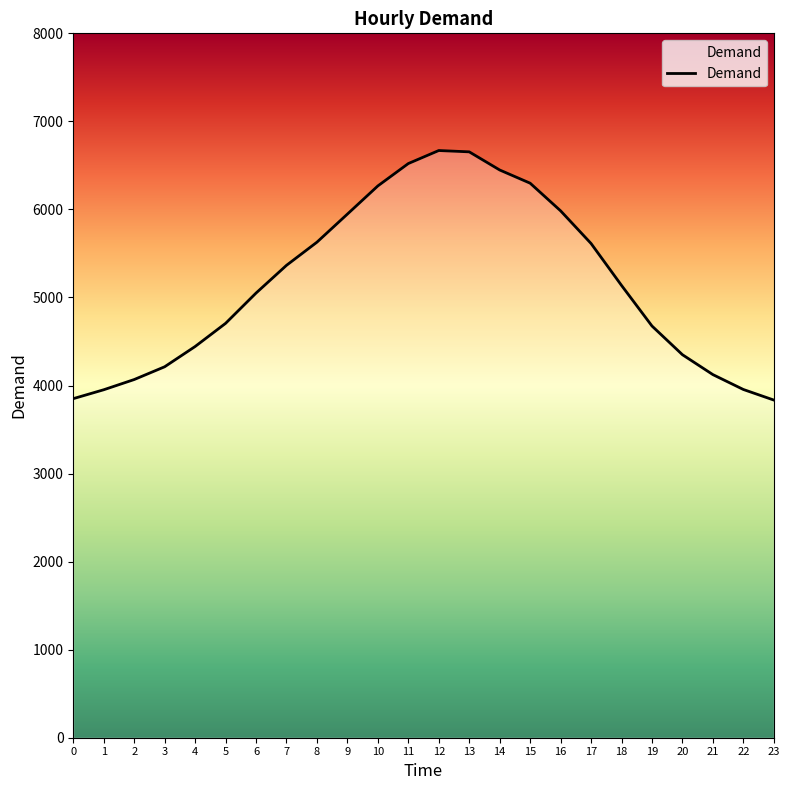

What is the difference between the maximum and minimum values?

2834